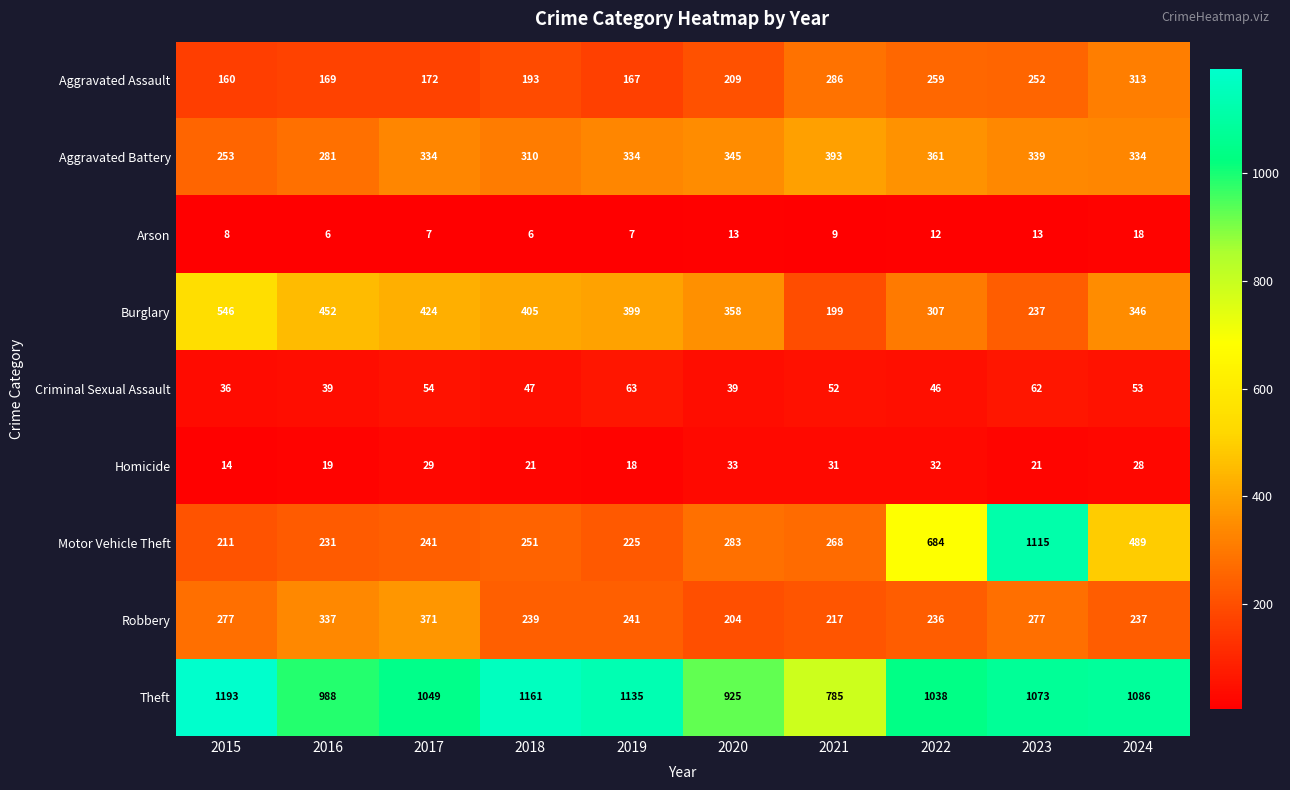

What is the minimum value shown in the chart?

6